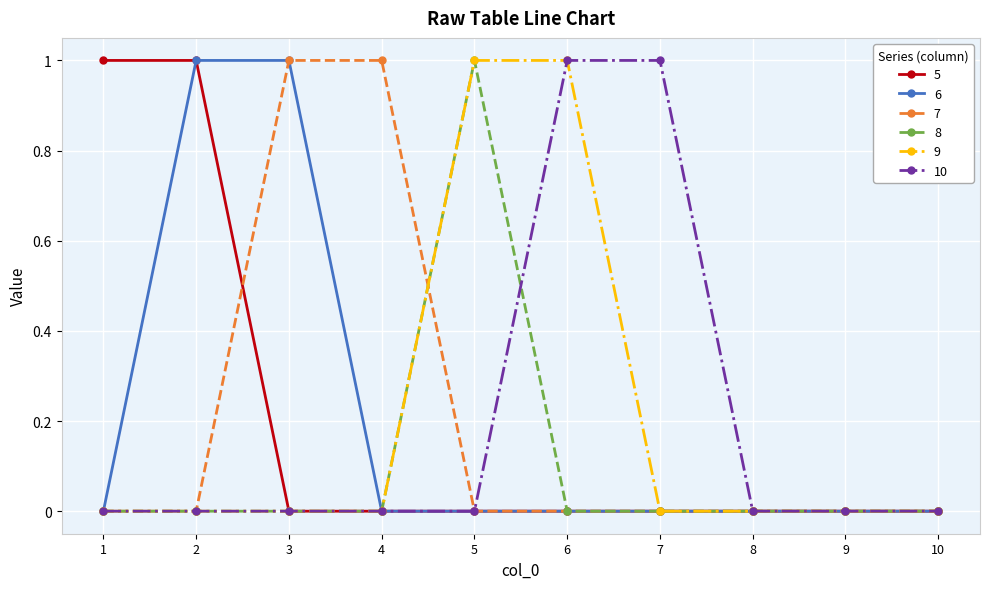

Between 4 and 10, which series saw the biggest shift?

7